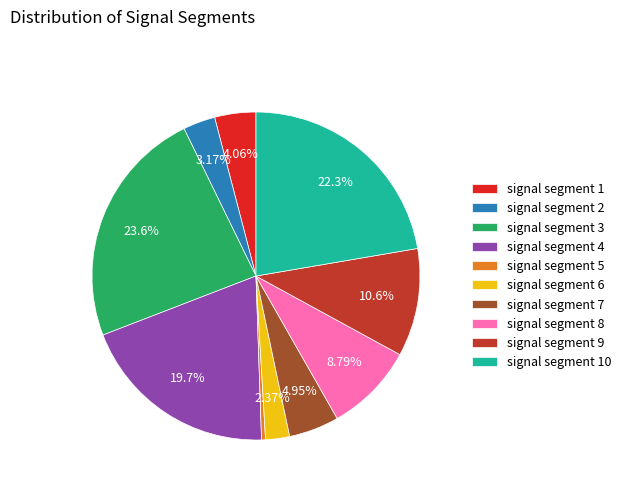

The signal segment 9 slice represents 1% of the pie. True or false?

False